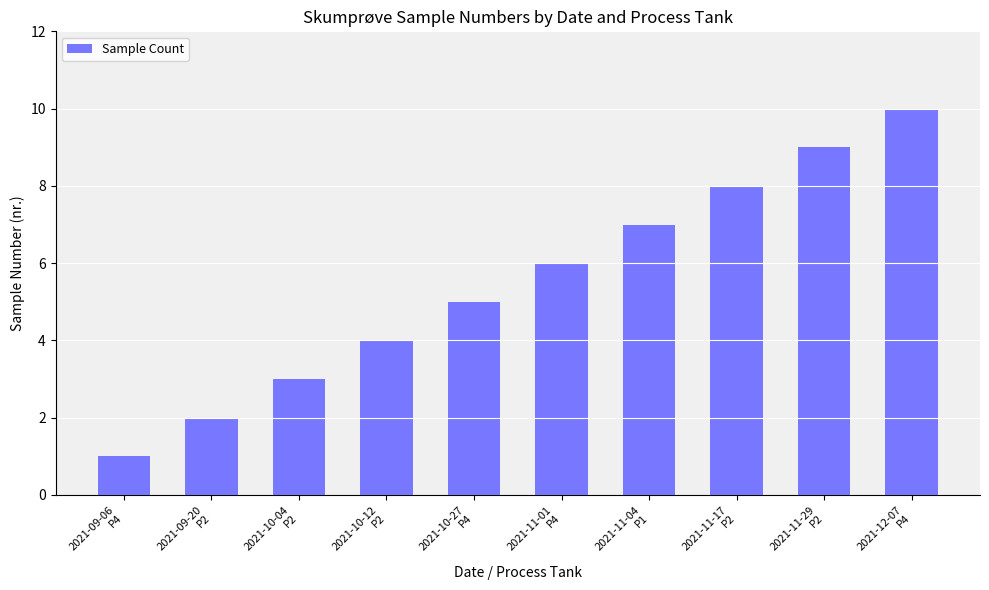

What is the change in value from 2021-10-12
P2 to 2021-11-01
P4?

+2